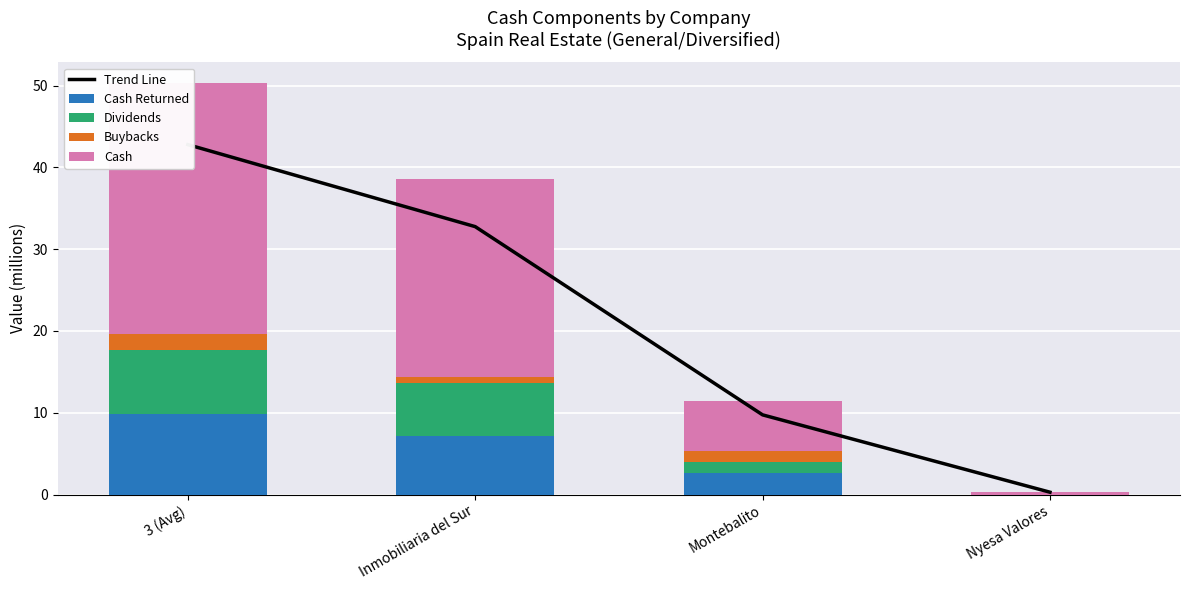

Which has a higher value, Montebalito or Nyesa Valores?

Montebalito